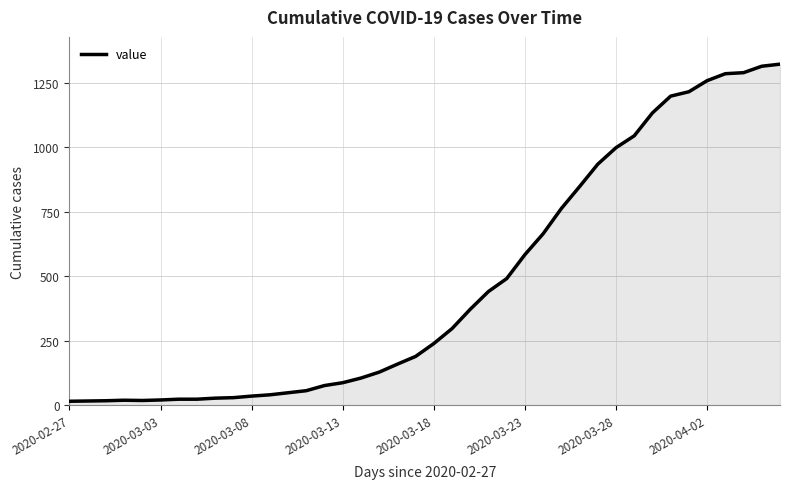

What is the difference between the maximum and minimum values?

1308